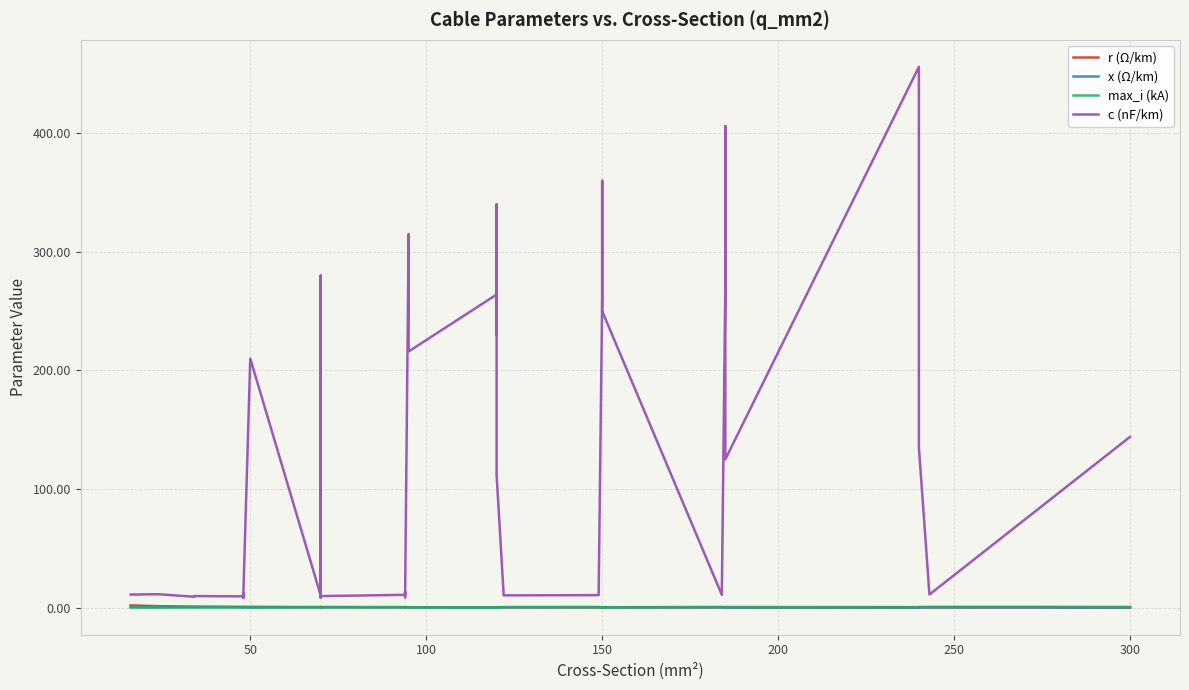

What is the difference between the highest and lowest values at 150?

9.5